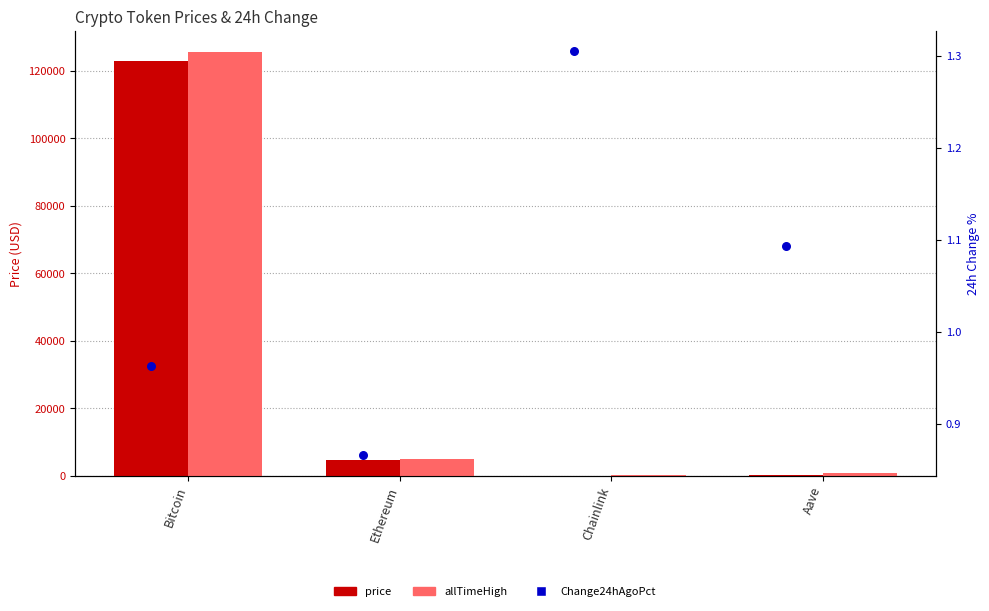

Which series has the largest total across all categories?

allTimeHigh